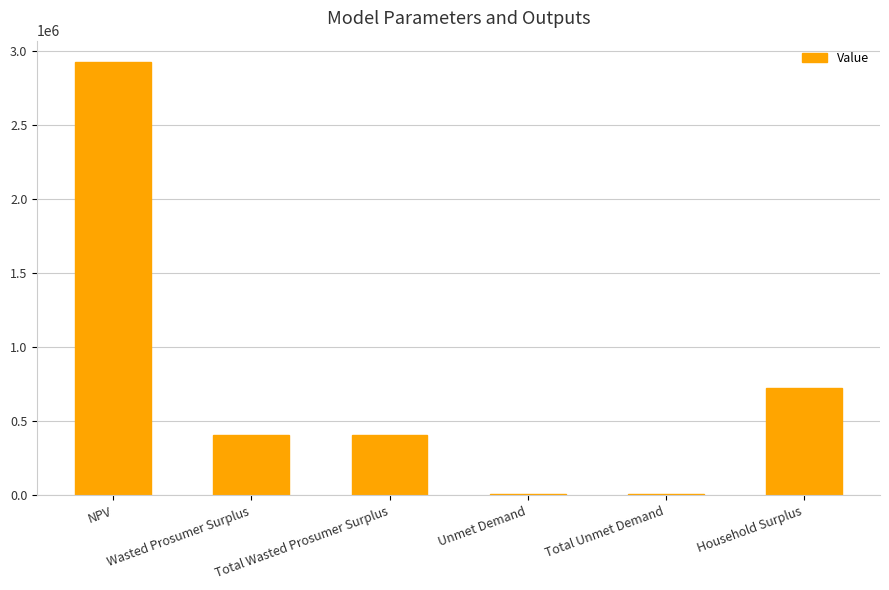

True or false: the data shows 356142.1 at Household Surplus.

False